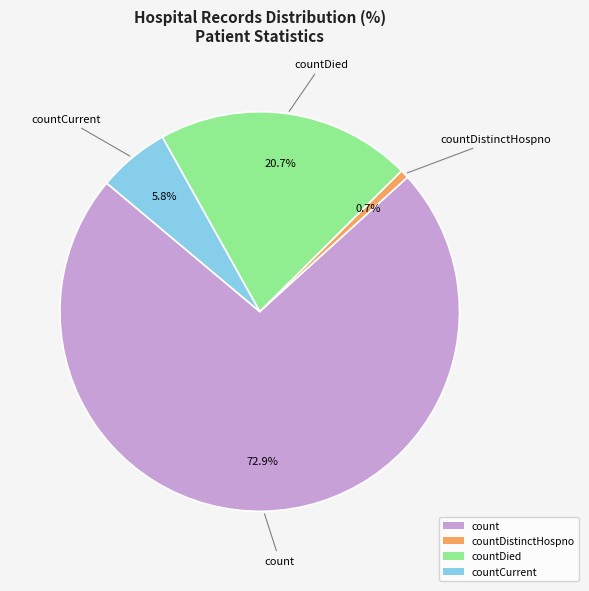

To the nearest percent, what is the difference between the largest and smallest slice percentages?

72%